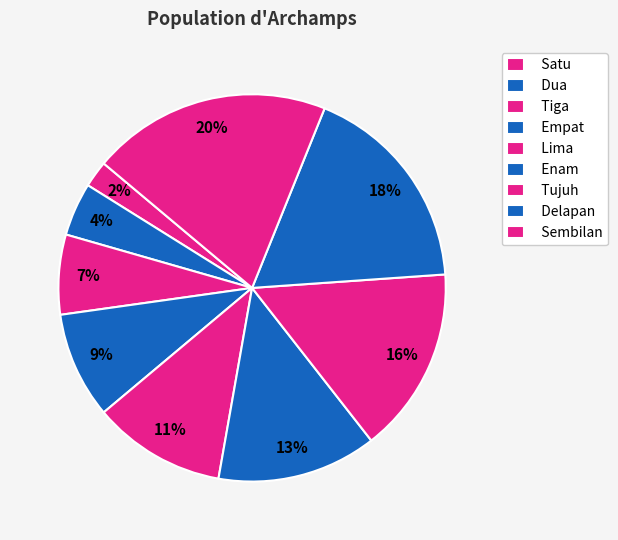

How many segments does this pie chart have?

9